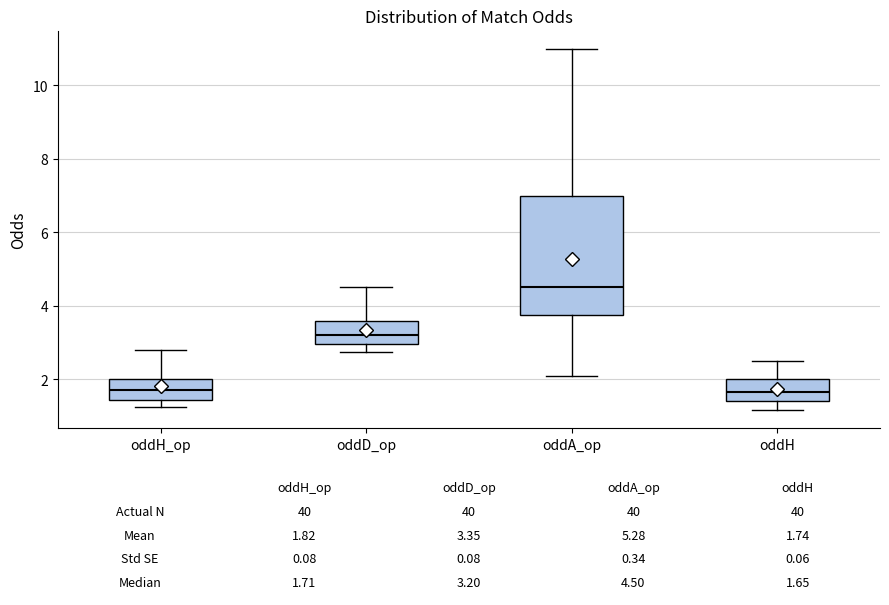

Which box's median line is the highest?

oddA_op